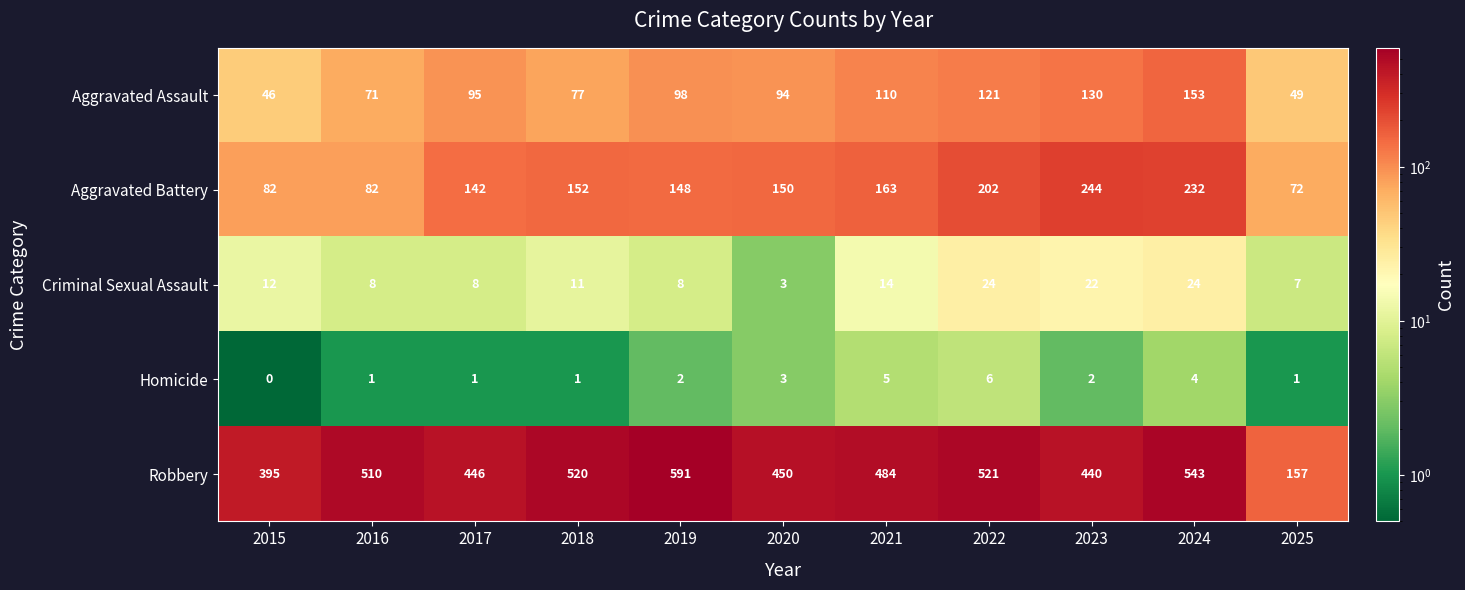

Where is Criminal Sexual Assault nearest to the value 13?

2015